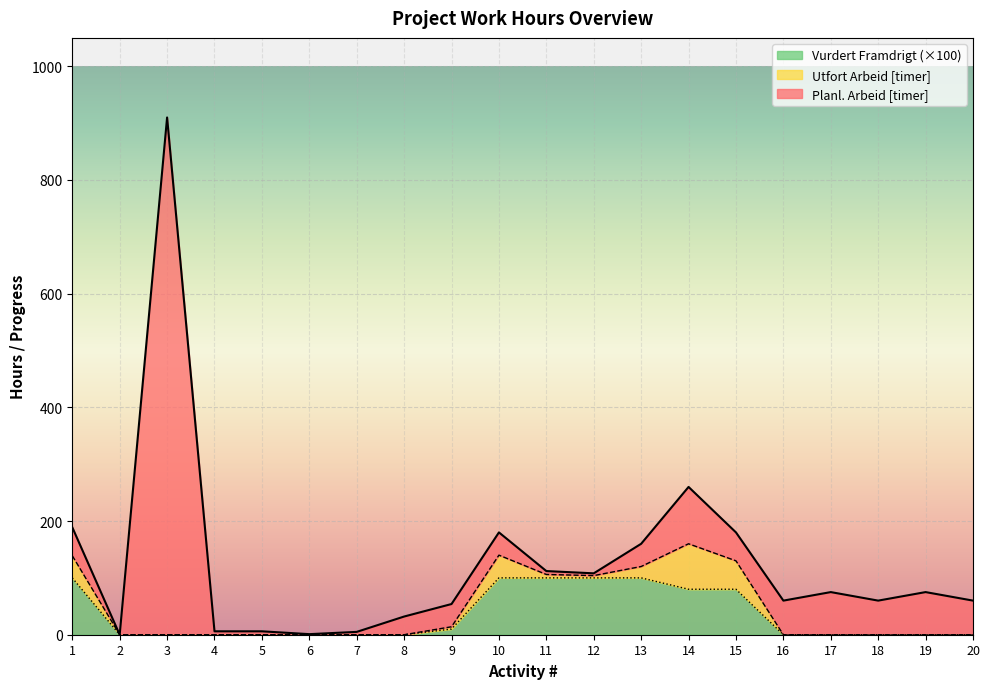

Is it true that Vurdert Framdrigt equals -0.5 at 18?

False